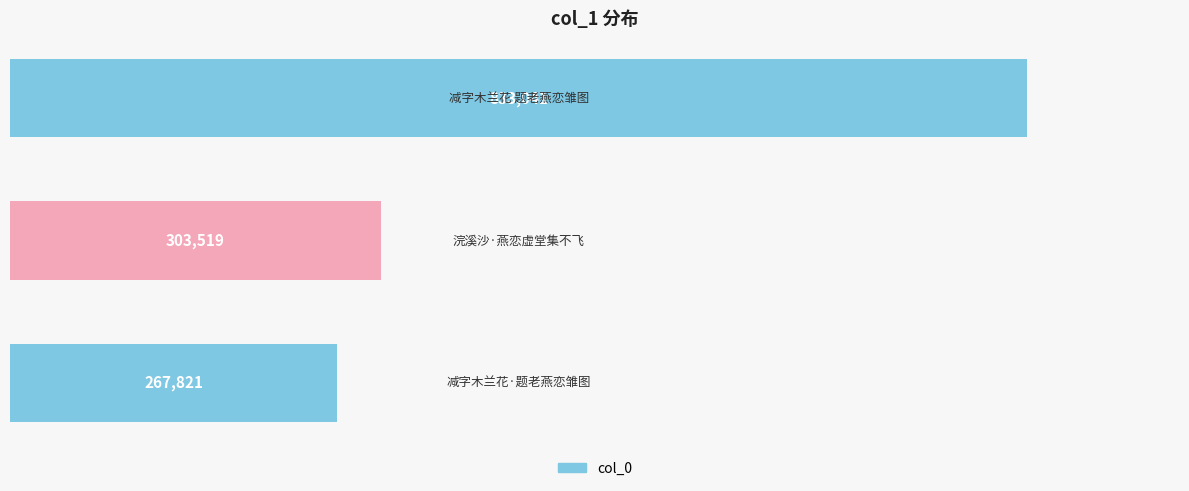

What is the value of the 3rd bar from the top?

267821